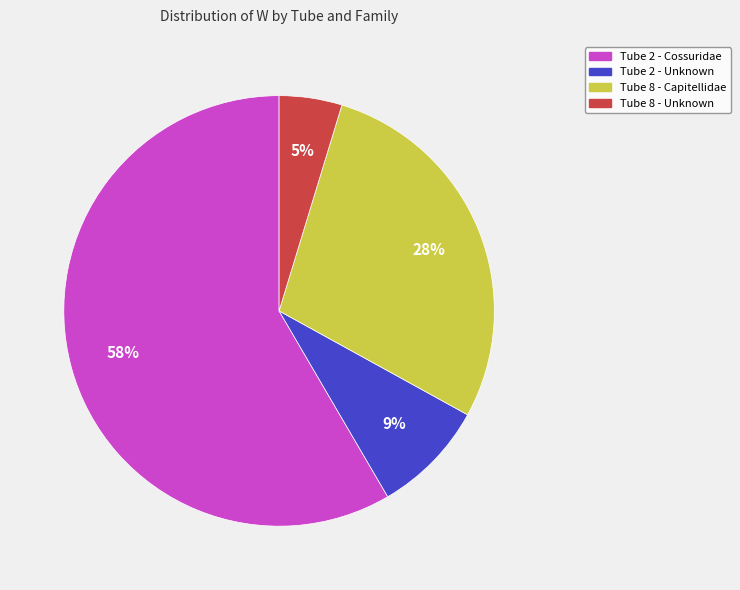

What is the ratio of the value at Tube 2 - Unknown to the value at Tube 8 - Capitellidae?

0.3